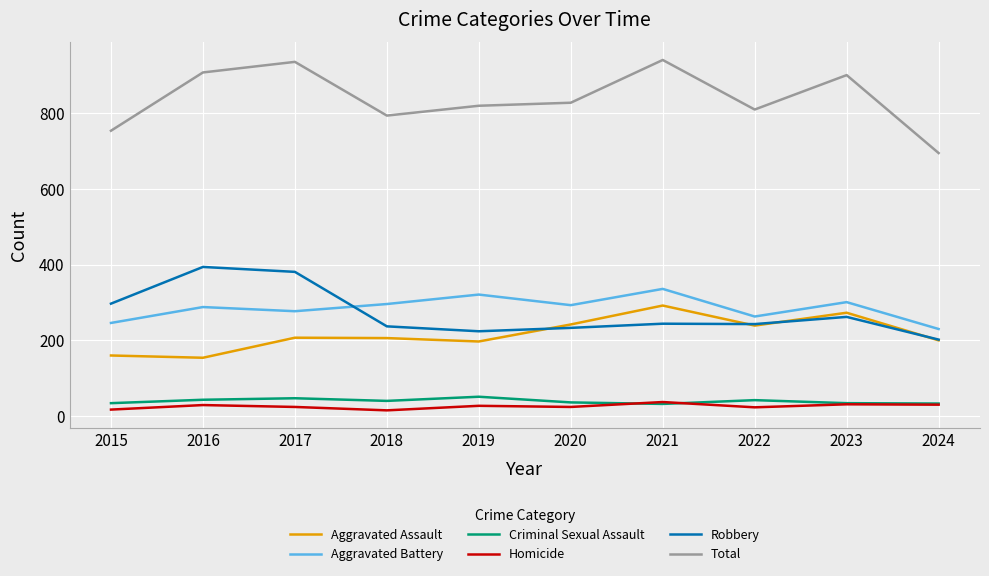

Is this an area chart (filled region under the line)?

No